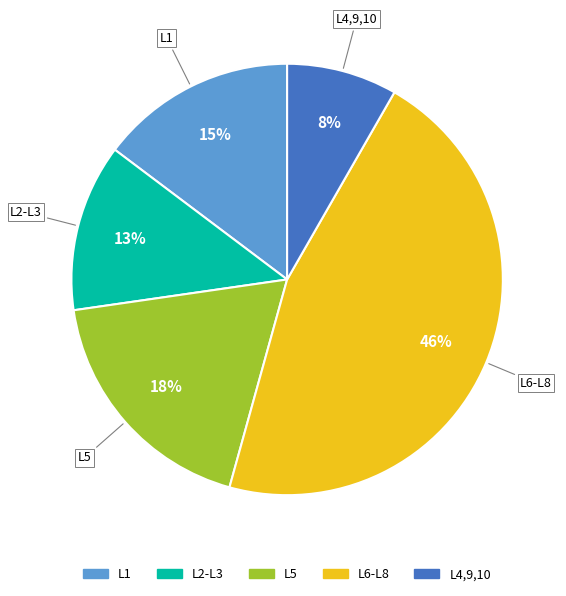

To the nearest percent, what is the average slice percentage?

20%